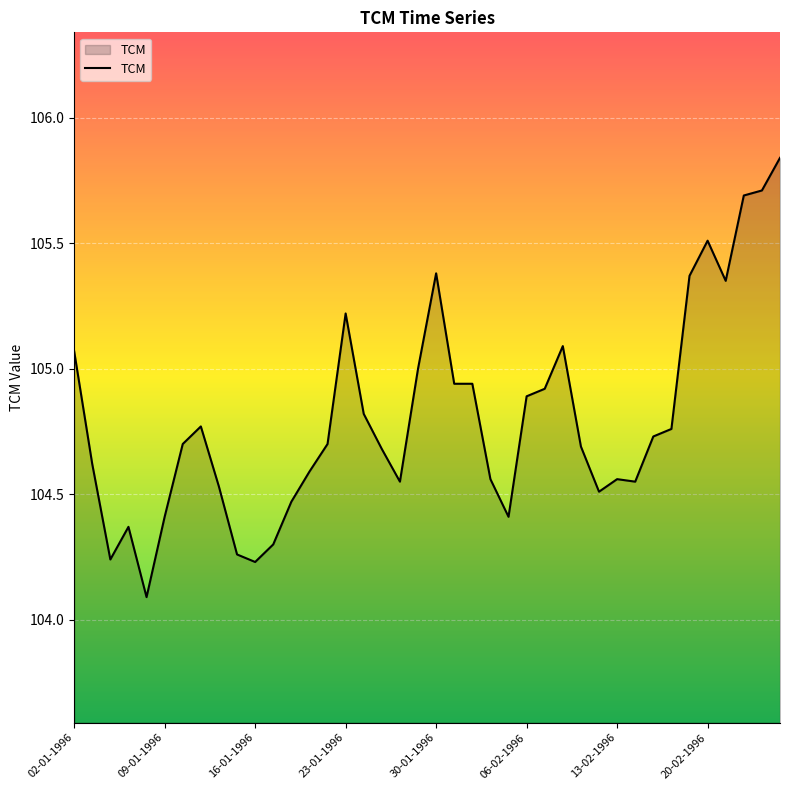

What is the minimum value shown in the chart?

104.1